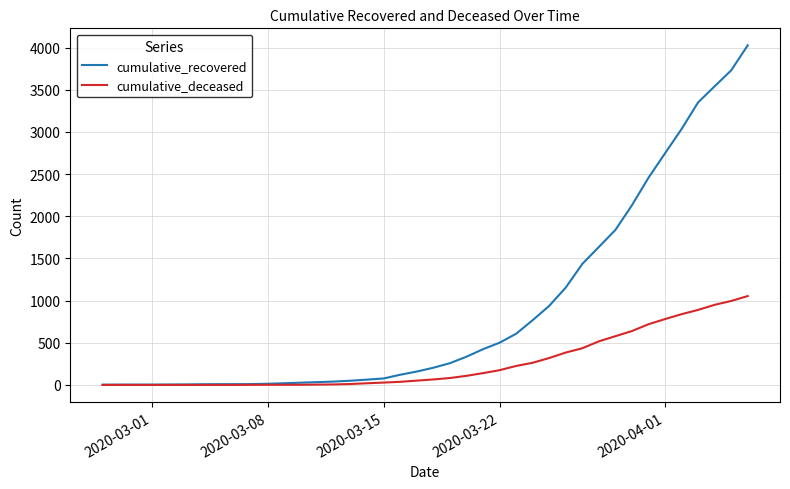

What is the greatest value displayed?

4028